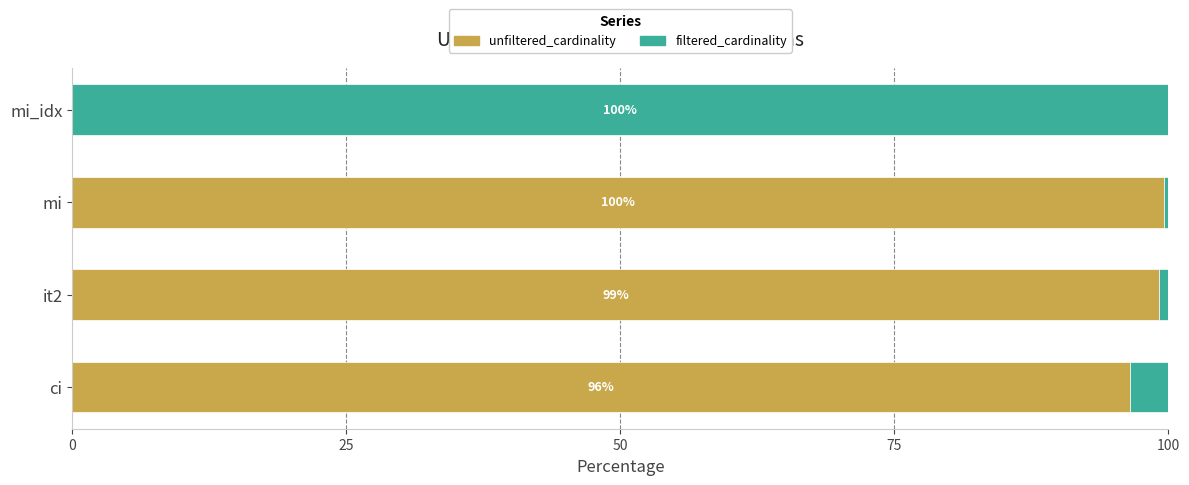

Count the number of categories in the chart.

4